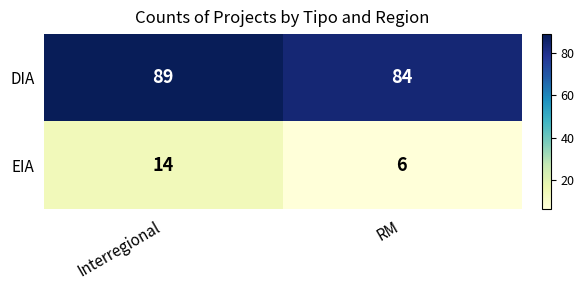

What is the sum of the DIA values at Interregional and RM?

173